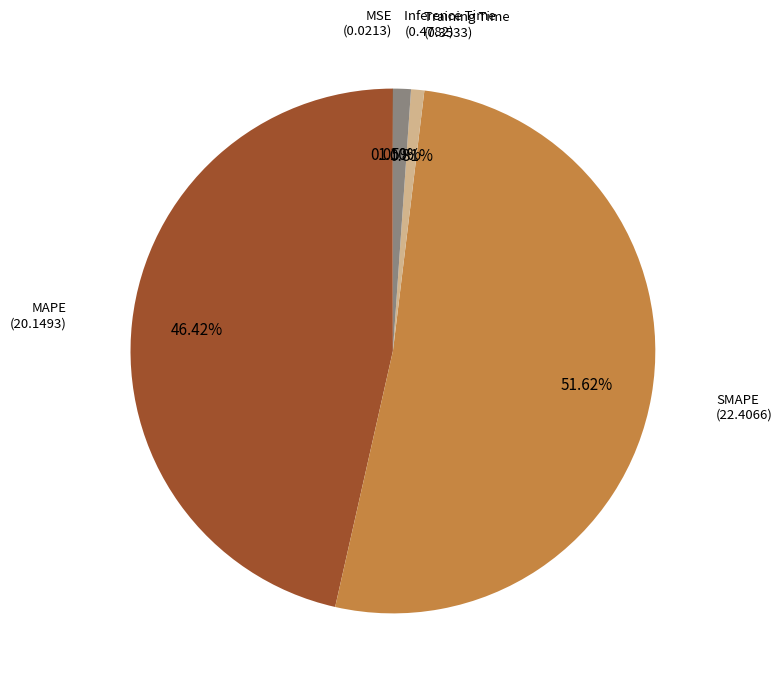

Does any single category account for the majority?

Yes